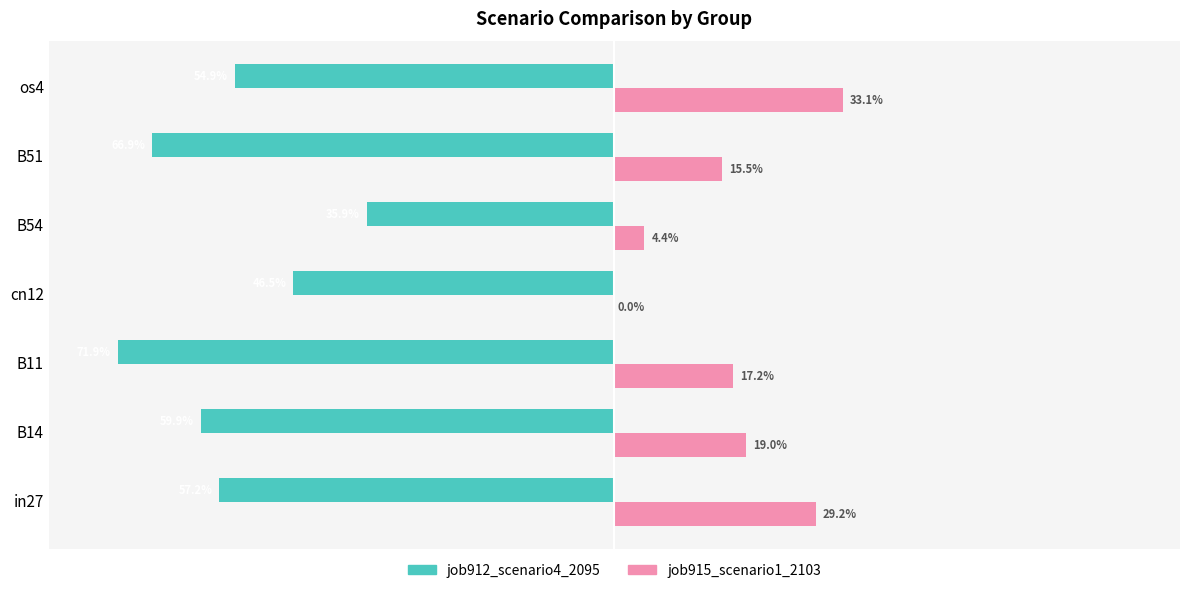

At how many categories does at least one series exceed 0?

6